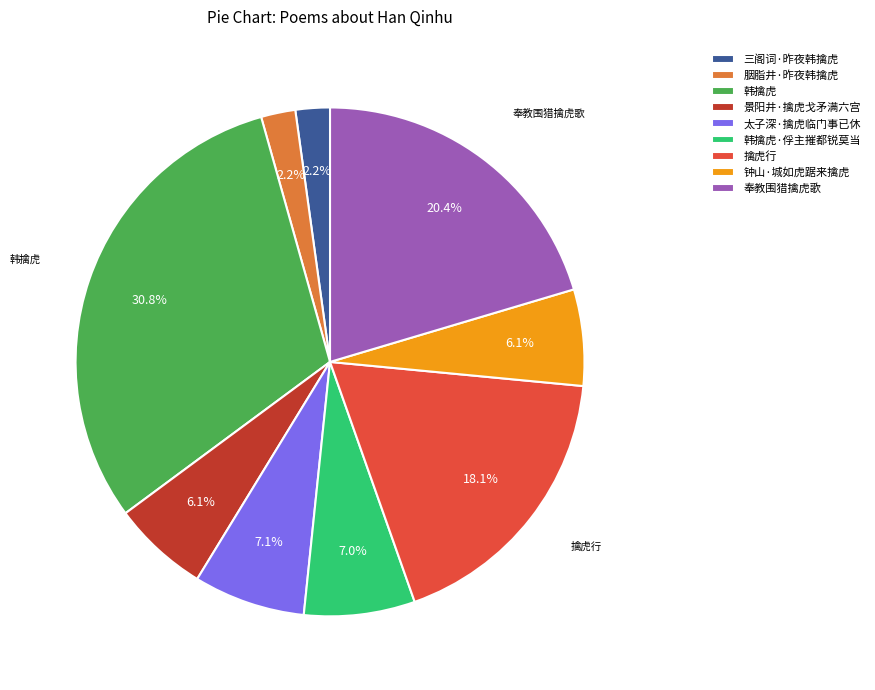

To the nearest percent, what portion does 韩擒虎 represent?

31%